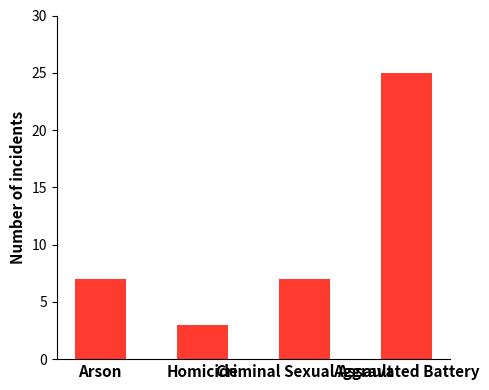

What is the difference between the maximum and minimum values?

22